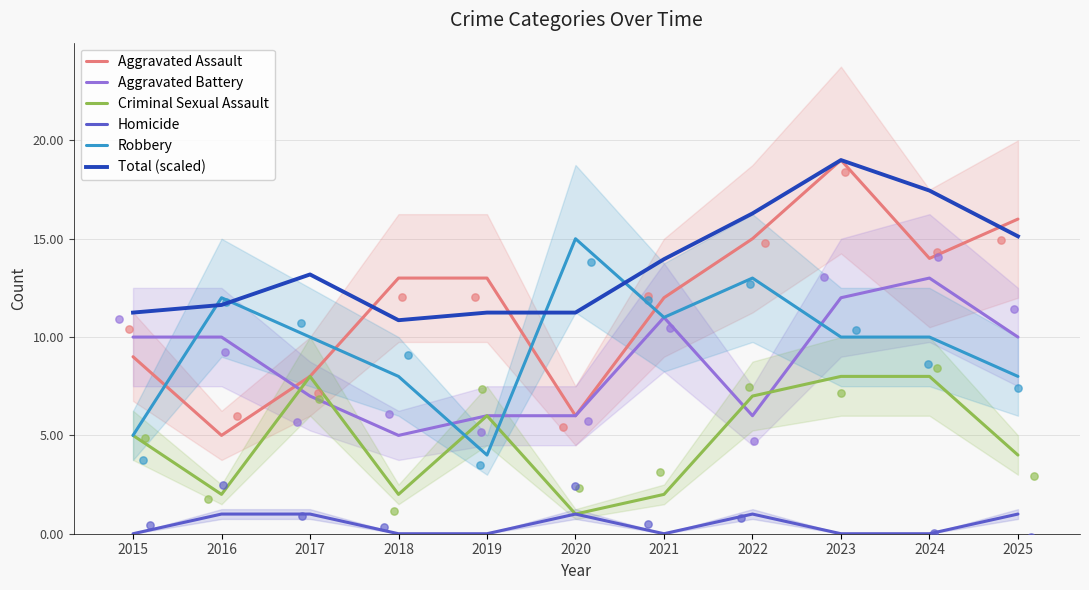

At how many categories does at least one series exceed 16?

3